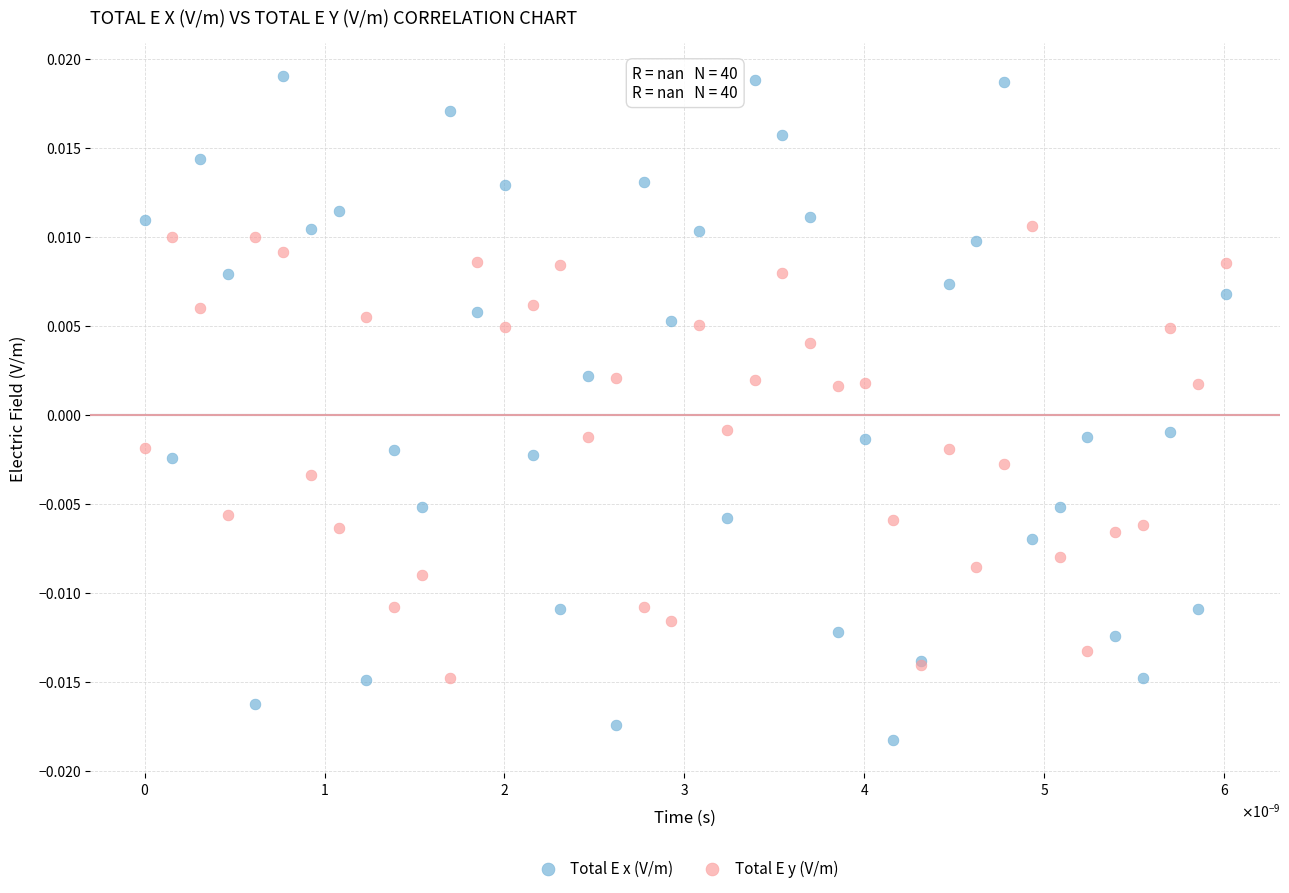

Which series reaches the minimum Y coordinate?

Total E x (V/m)